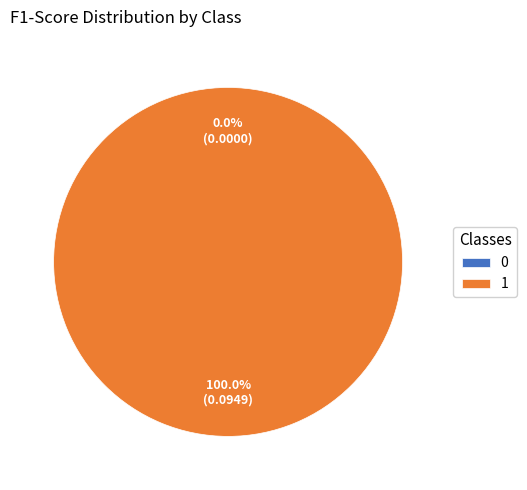

To the nearest percent, what is the average slice percentage?

50%